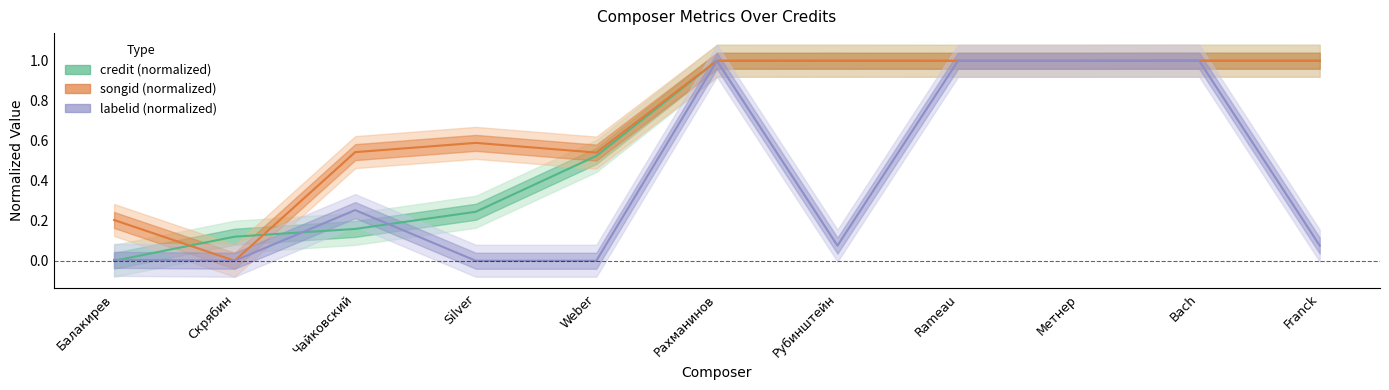

At which label is songid_mean closest to 0?

Скрябин